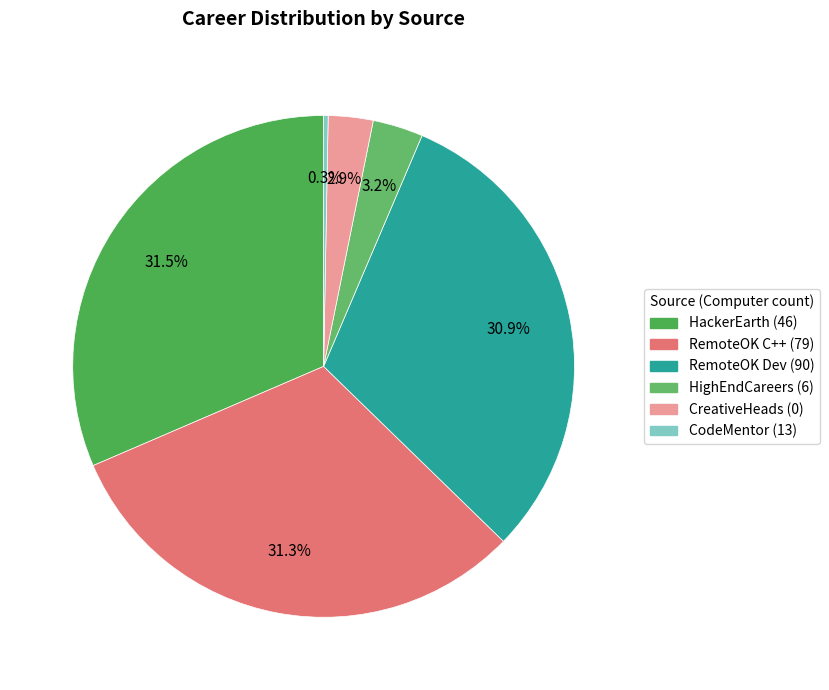

How many segments does this pie chart have?

6